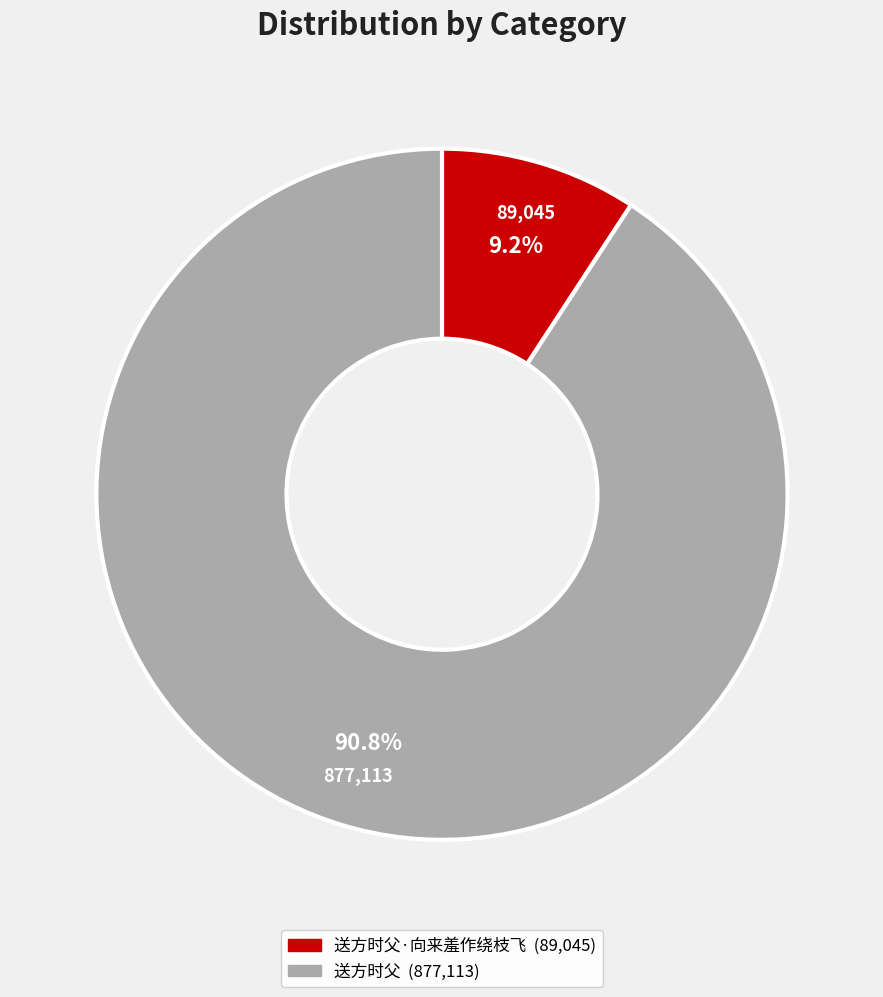

Is there a majority slice in this chart?

Yes